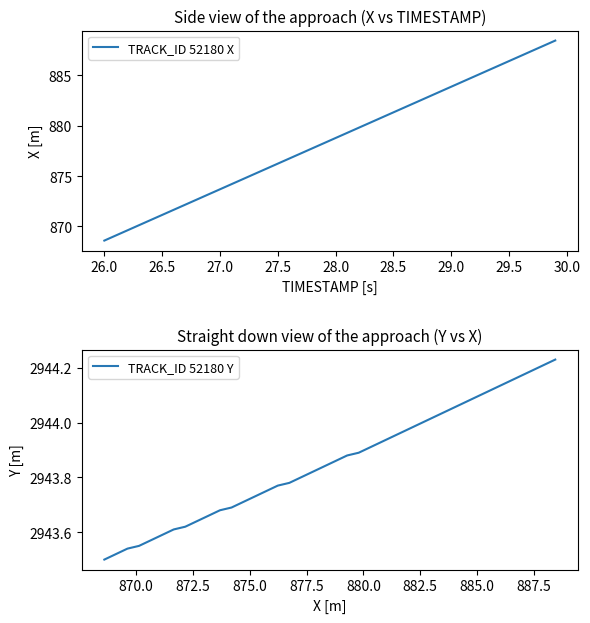

How many lines are shown in the chart?

2